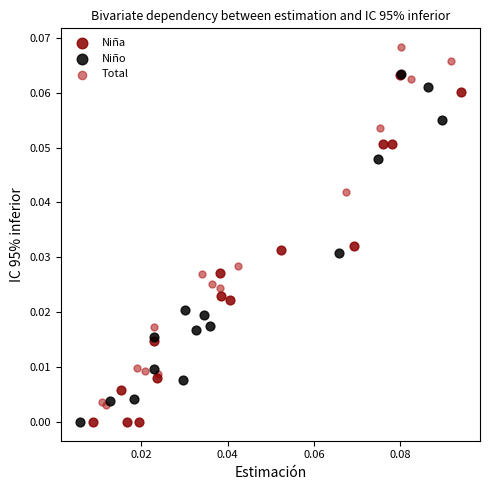

Which series contains the highest Y value?

Total